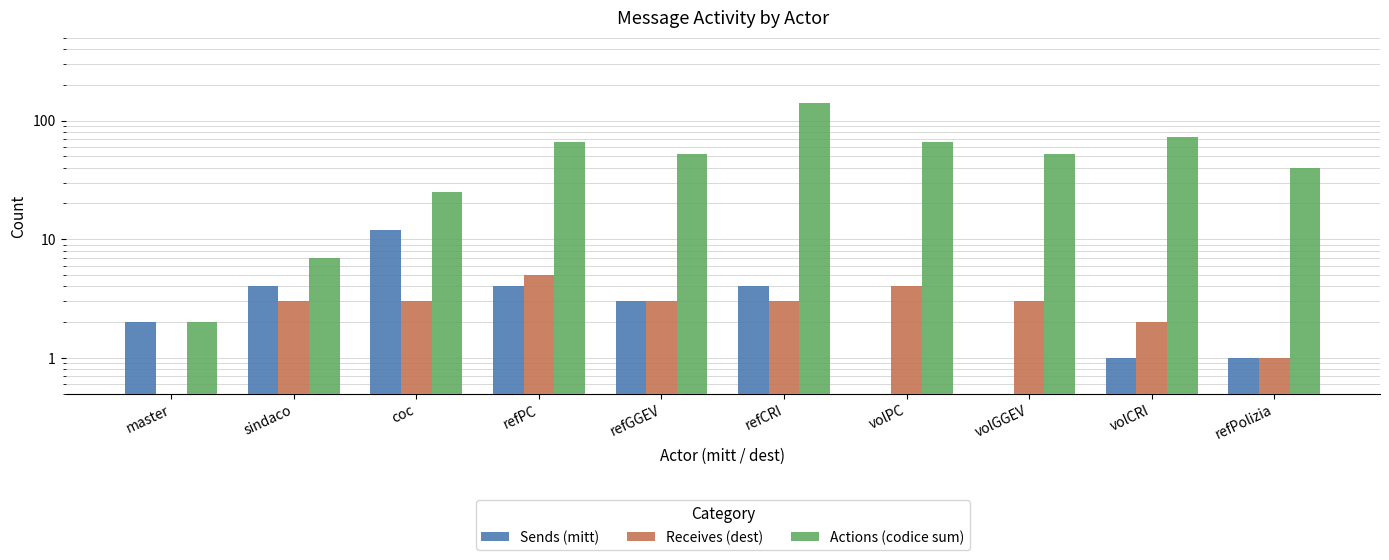

Is the value of Sends (mitt) at volGGEV greater than the value of Actions (codice sum) at sindaco?

No